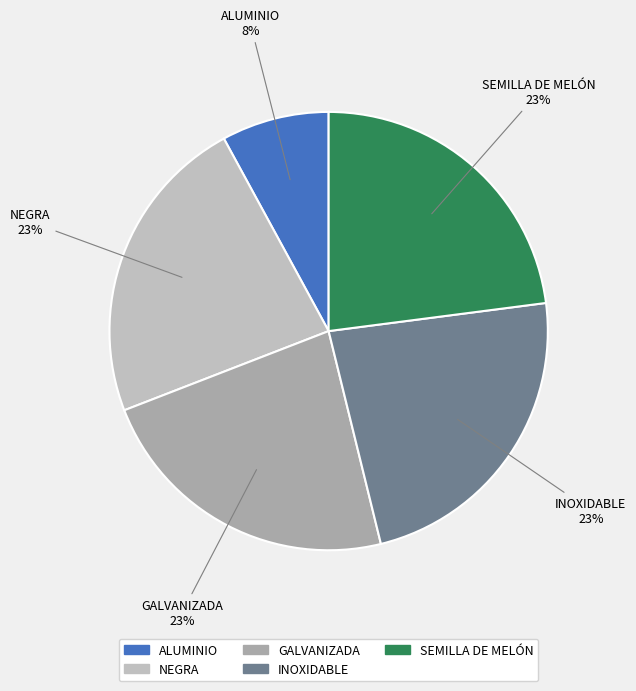

Is there any slice that represents more than half of the pie?

No